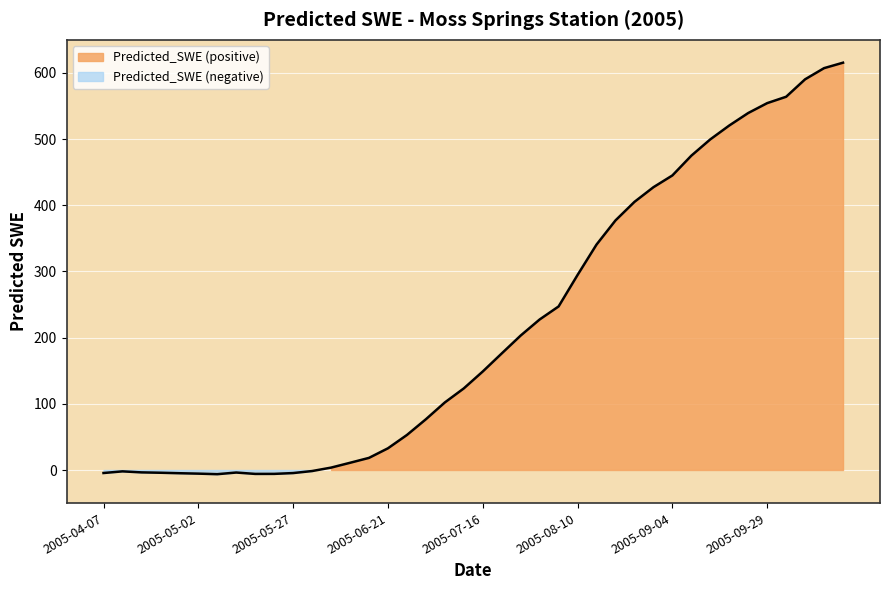

The value at 2005-05-22 is -5.9. True or false?

True